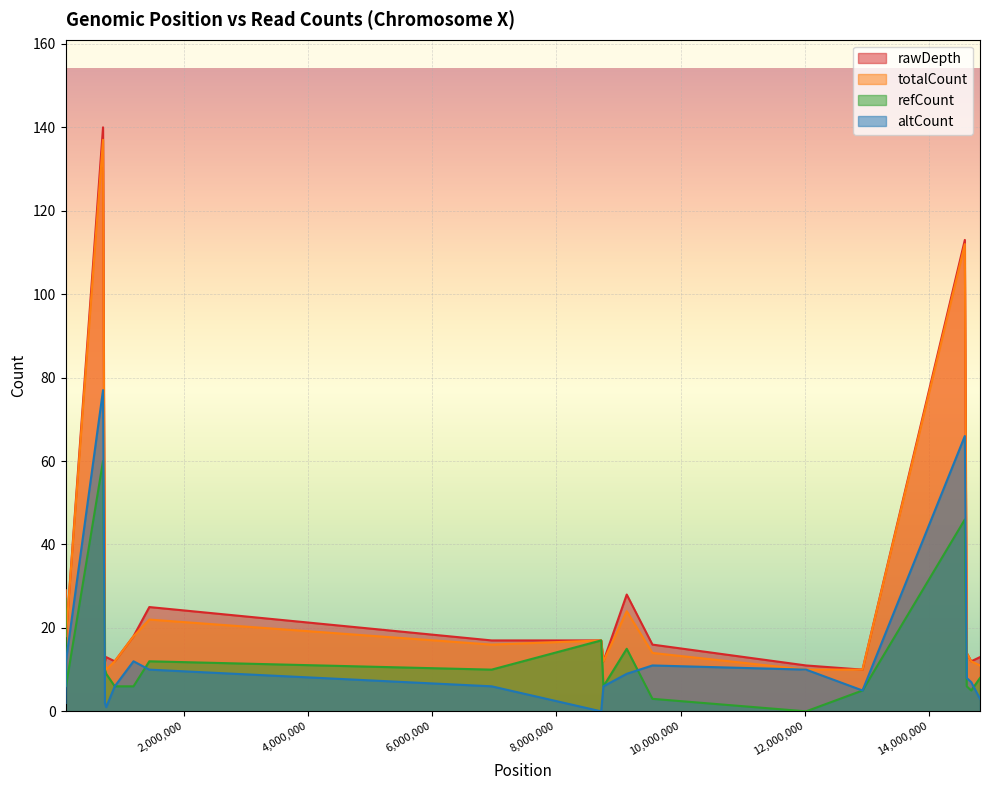

At which category is the sum across all series the highest?

689958